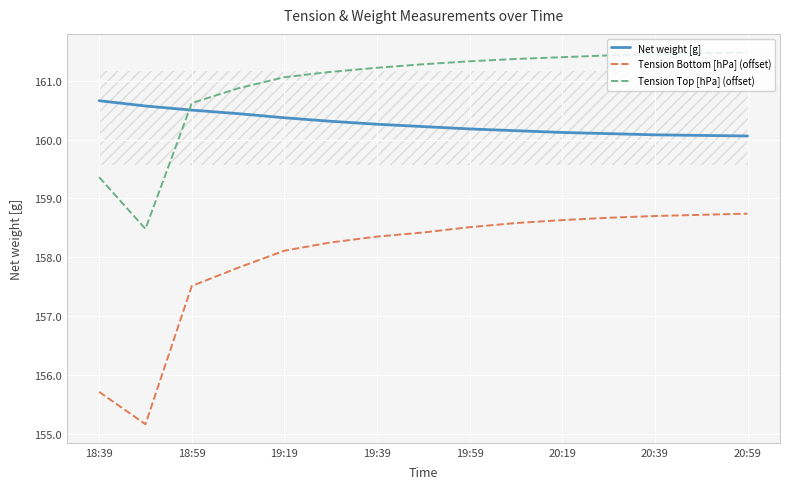

True or false: Tension Top [hPa] (offset) has a value of 239.6 at 18:39.

False